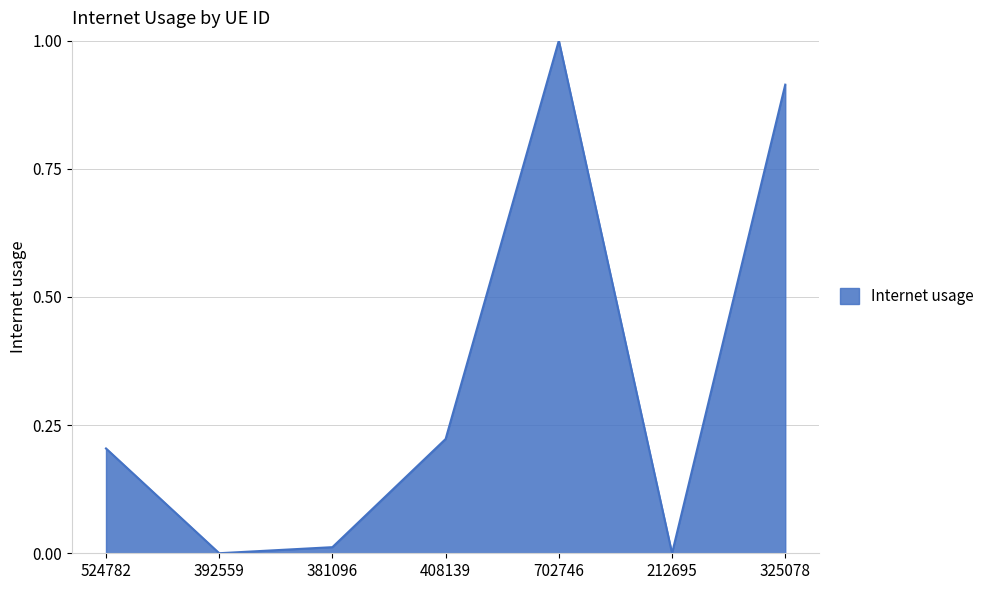

What is the greatest value displayed?

1.0